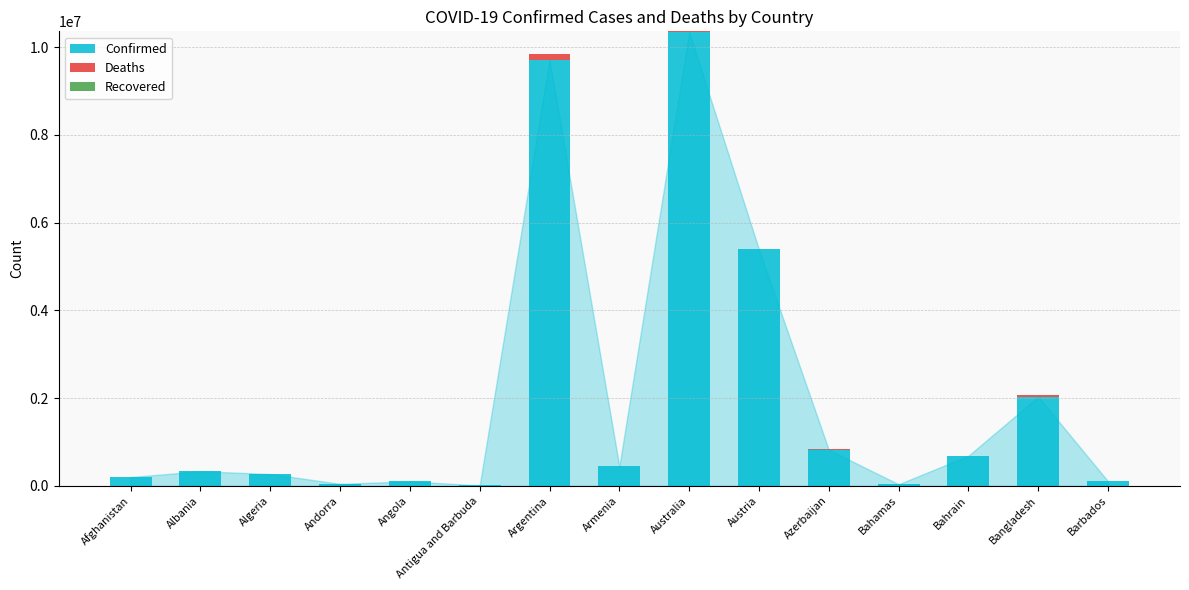

What is the approximate value of Confirmed at Bahamas?

37342